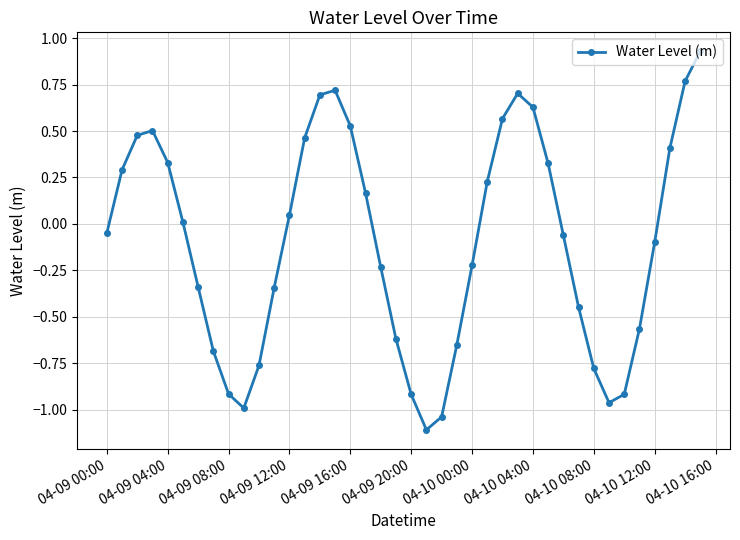

How many data points are less than 0?

21